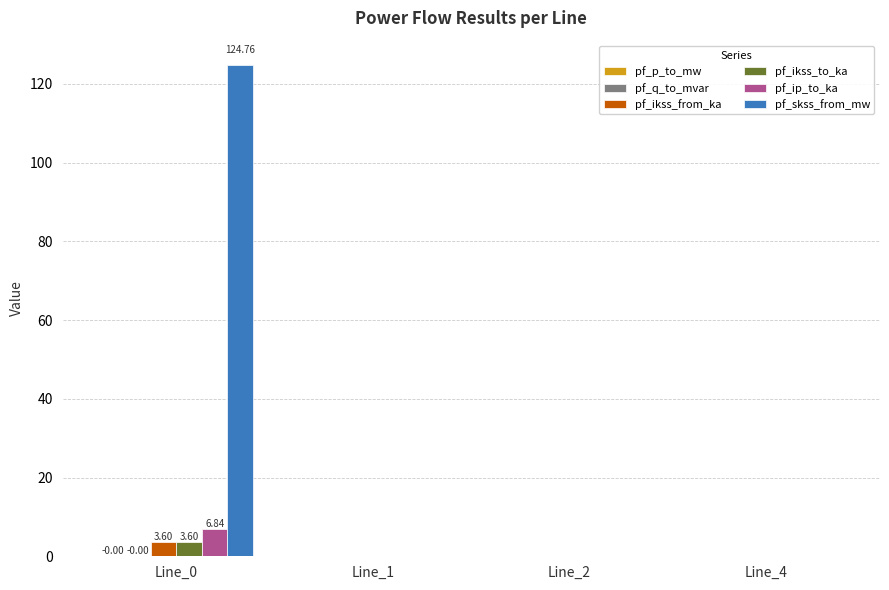

Does the chart contain stacked bars?

No